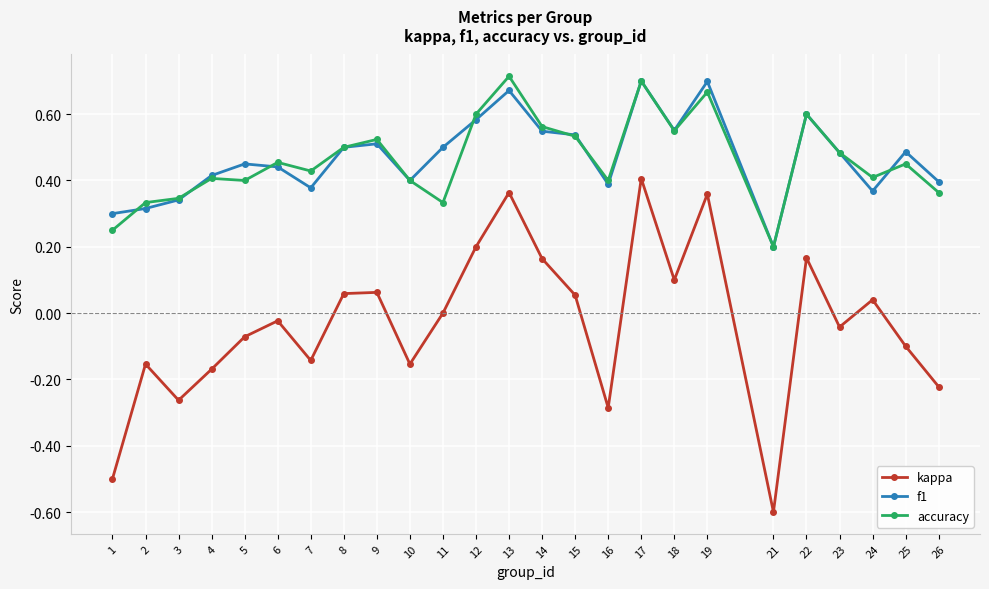

What is the total value across all series at 18?

1.2